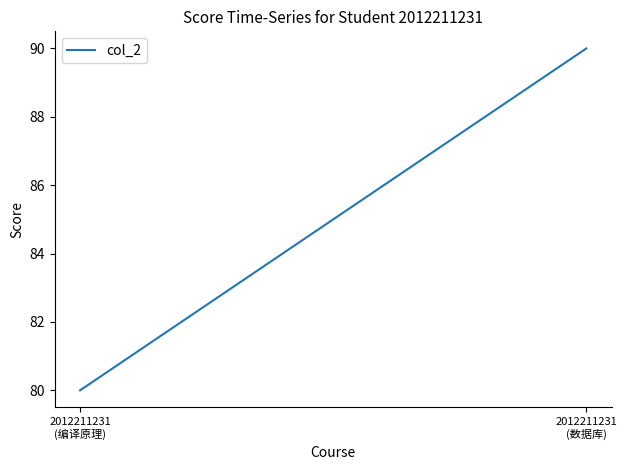

Is it true that the value at 2012211231
(编译原理) is 51?

False